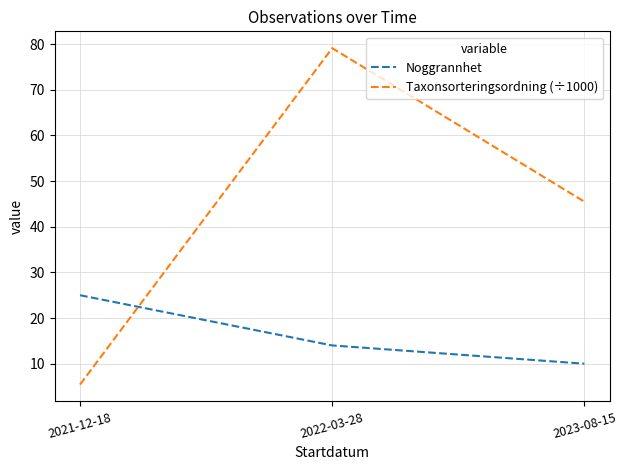

The value of Noggrannhet at 2023-08-15 is 3.7. True or false?

False